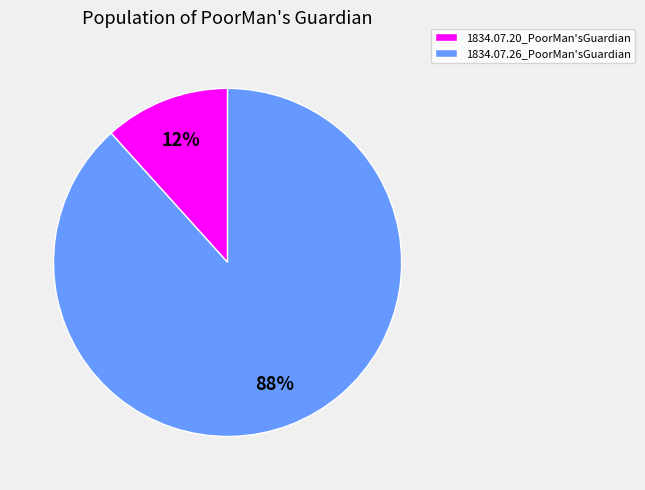

Do 1834.07.26_PoorMan'sGuardian and 1834.07.20_PoorMan'sGuardian together represent more than half of the pie?

Yes